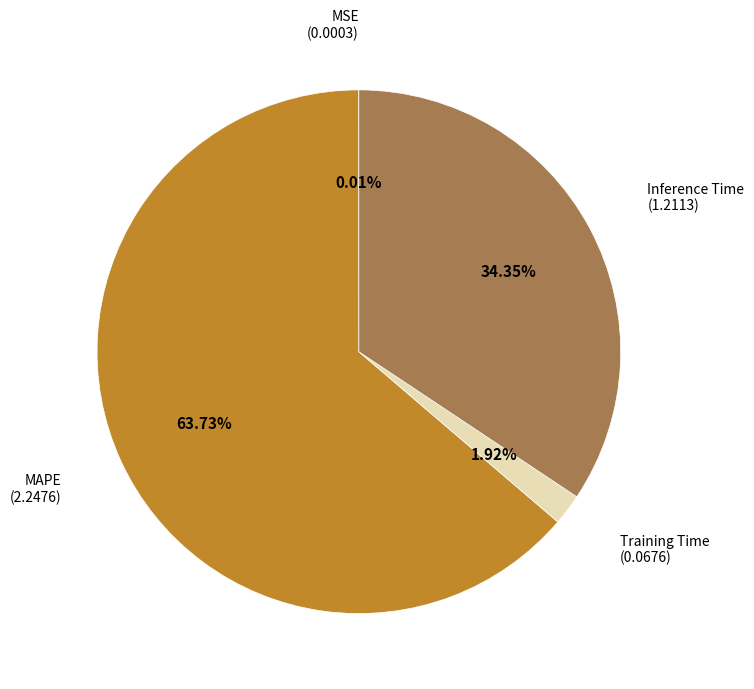

Which category has the biggest portion of the pie?

MAPE